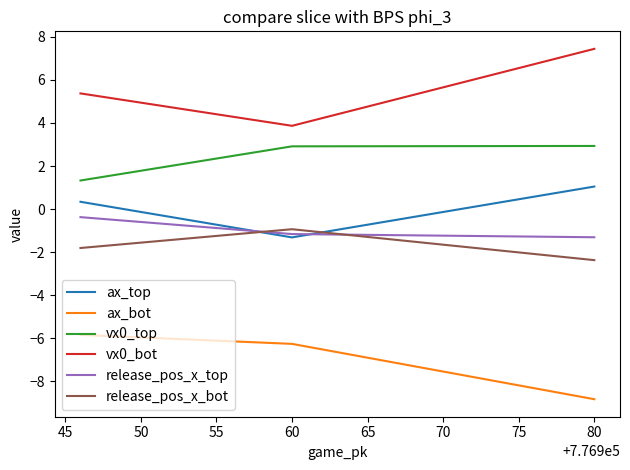

How many values in the vx0_bot series exceed 5?

2